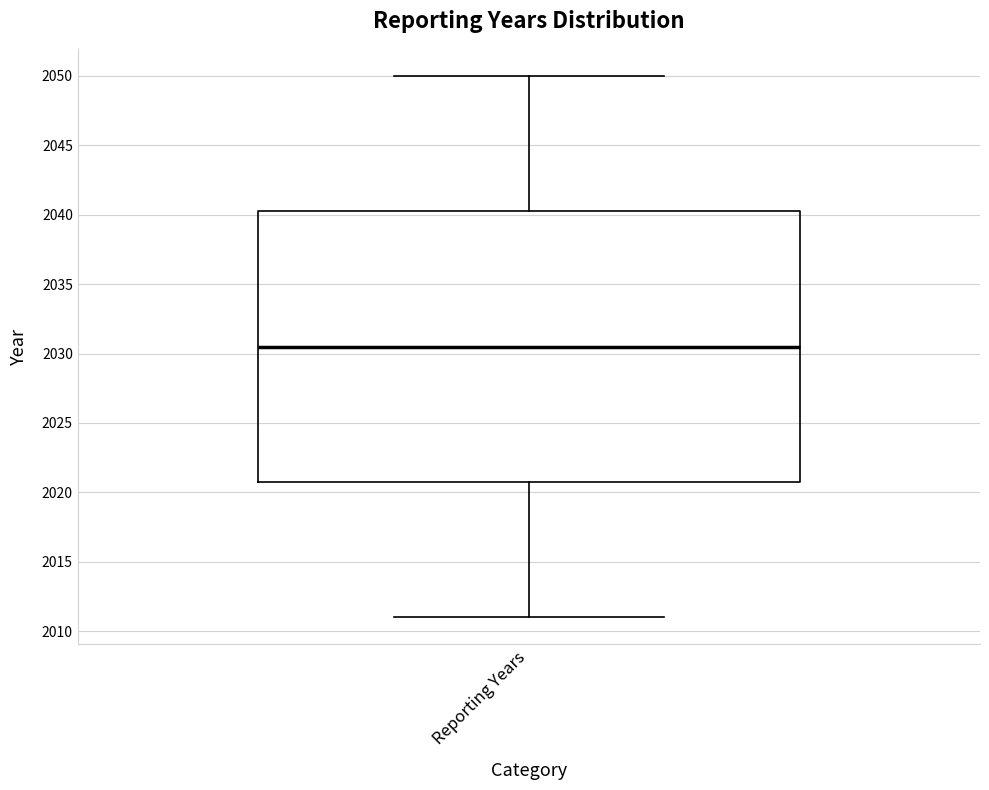

Read this box plot against the y-axis: the position of the median line, the range covered by the box, and the ends of both whiskers. The values are not printed on the chart, so give them approximately, as read against the axis.

median 2030.5, box 2021.0 to 2040.5, whiskers 2011.0 to 2050.0